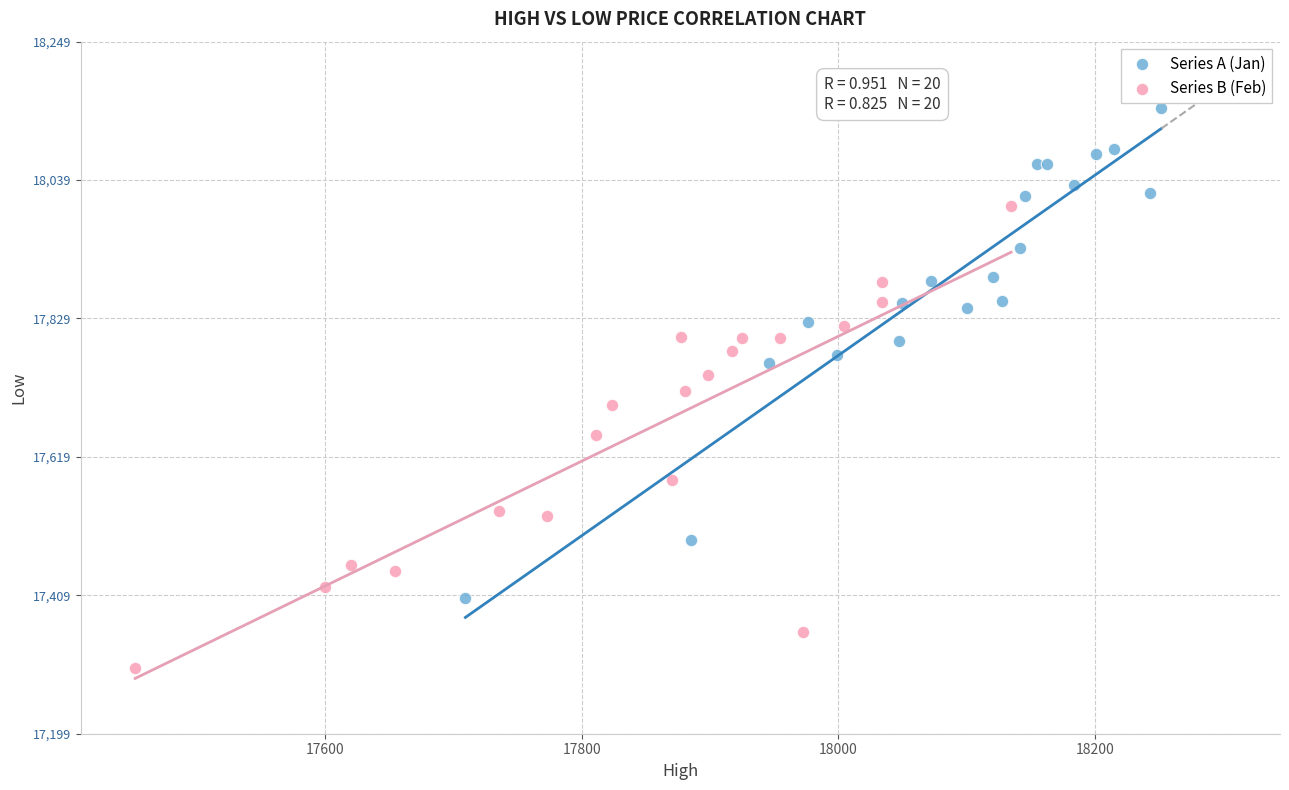

What are all the series names shown in the legend?

Series A (Jan), Series B (Feb)